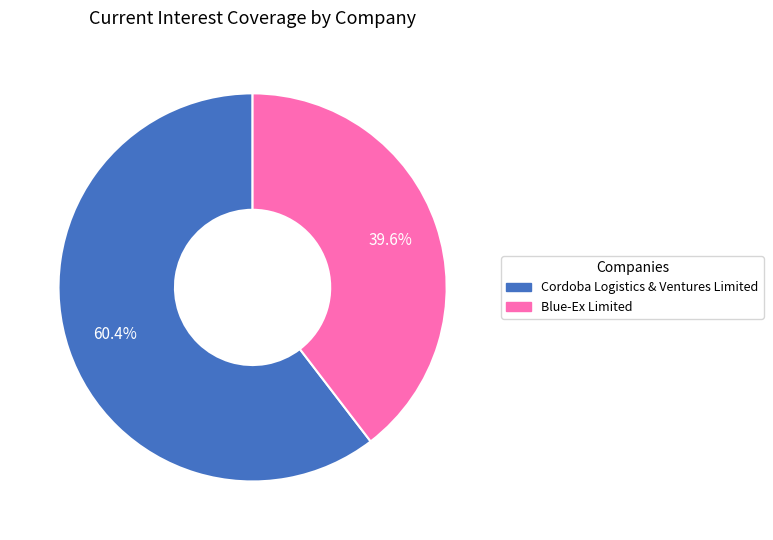

Count the number of slices in the pie.

2